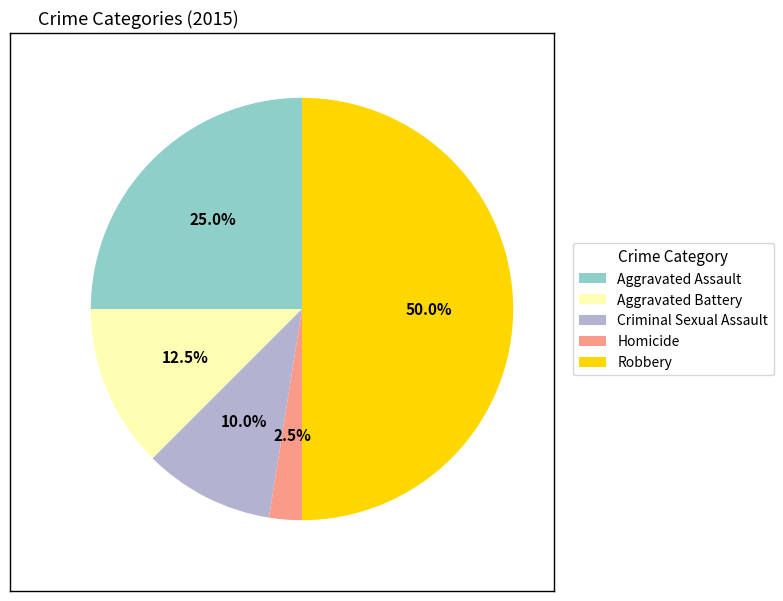

What percentage is NOT represented by Aggravated Battery?

87.5%